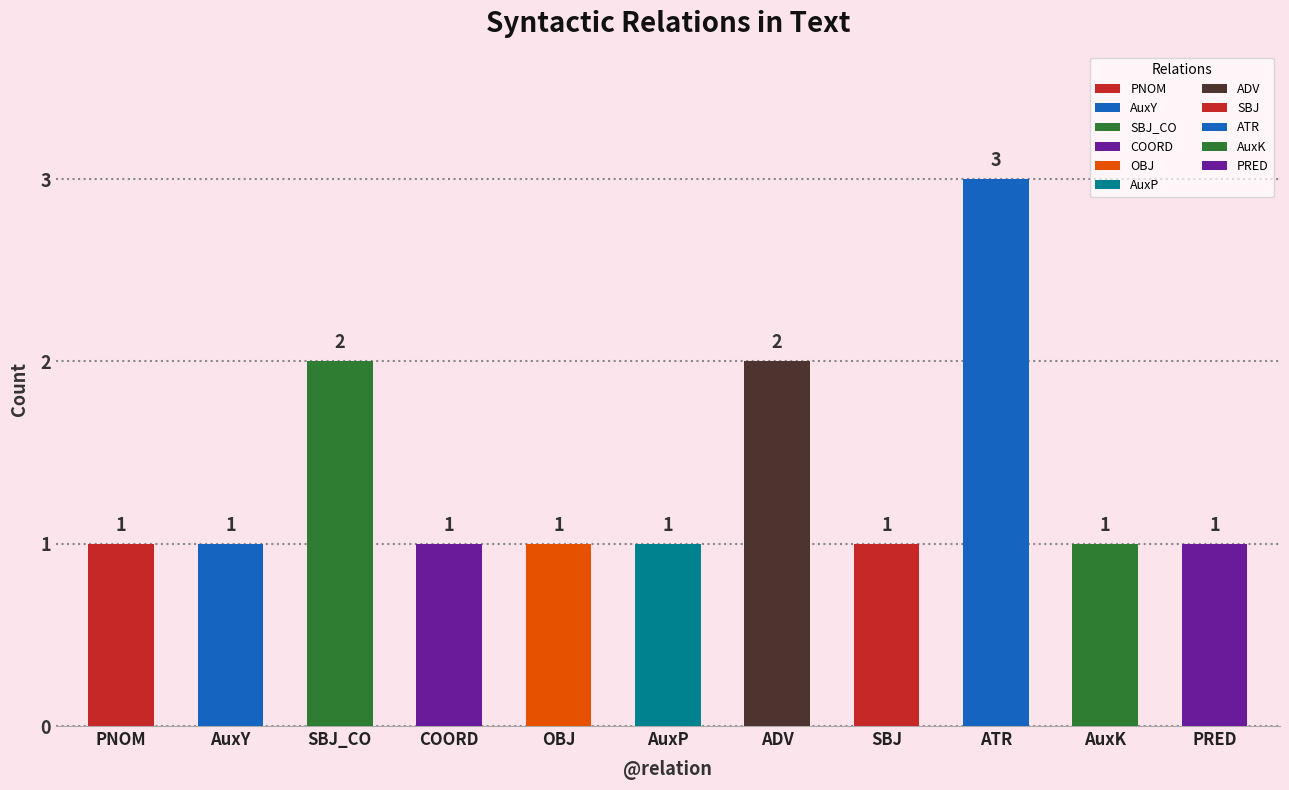

Count the values in the range 1 to 2.

10